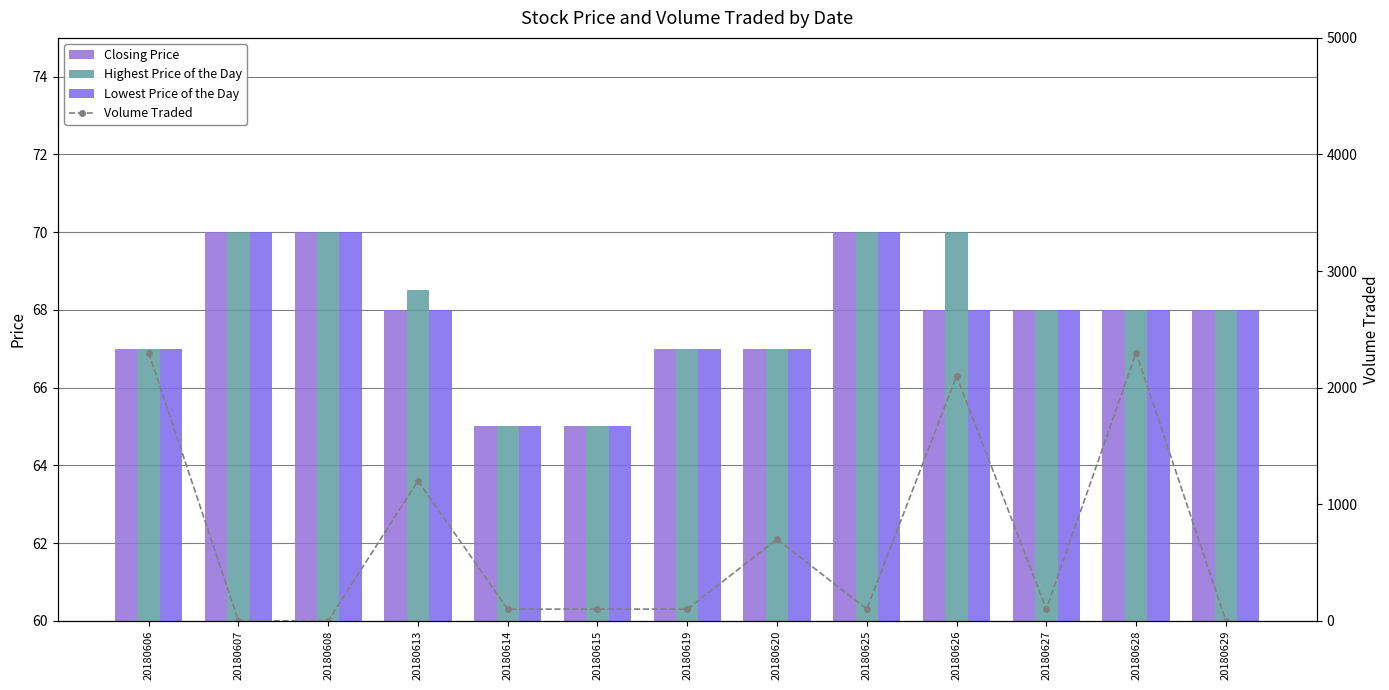

How many values in the Closing Price series exceed 68?

3